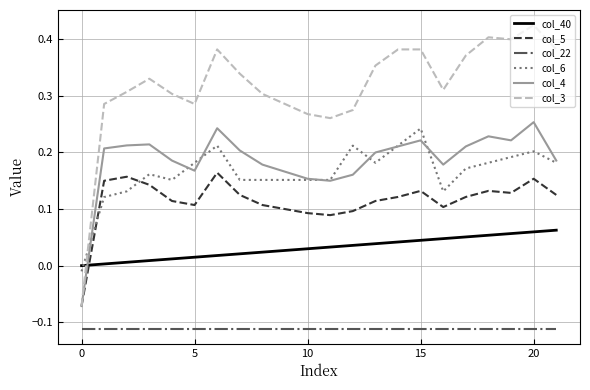

How many categories are shown in the chart?

22